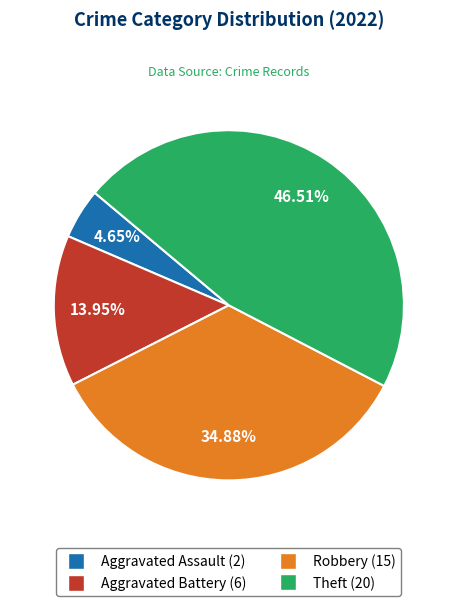

Does Robbery account for over 50% of the chart?

No